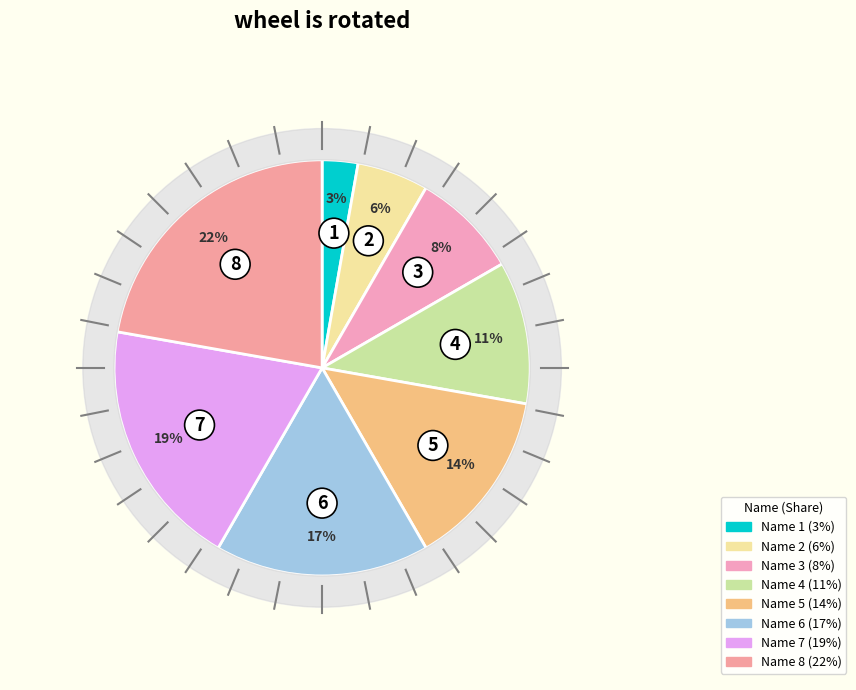

To the nearest percent, what is the difference between the Name 6 and Name 2 slice percentages?

11%